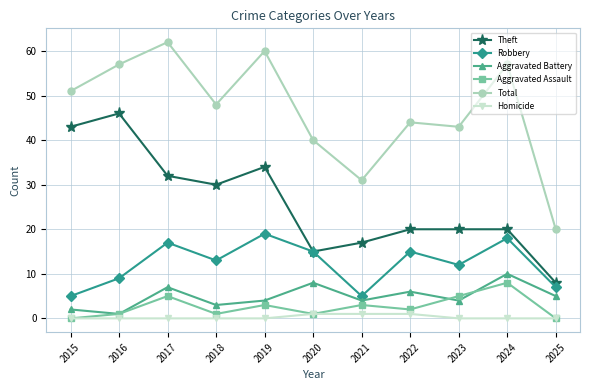

The value of Aggravated Battery at 2019 is 4. True or false?

True